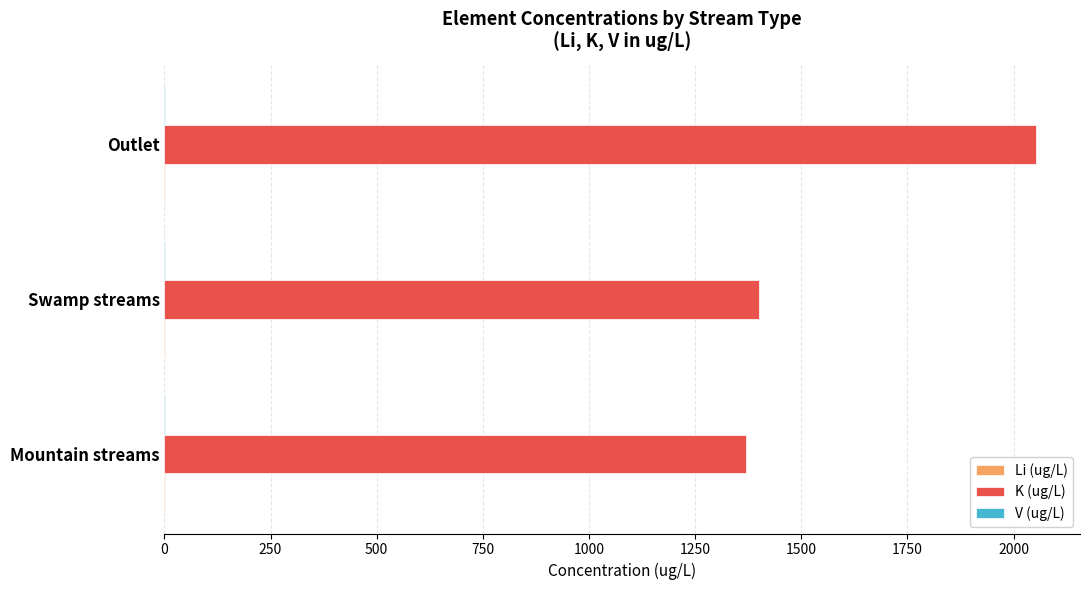

Which series has the widest spread of values?

K (ug/L)